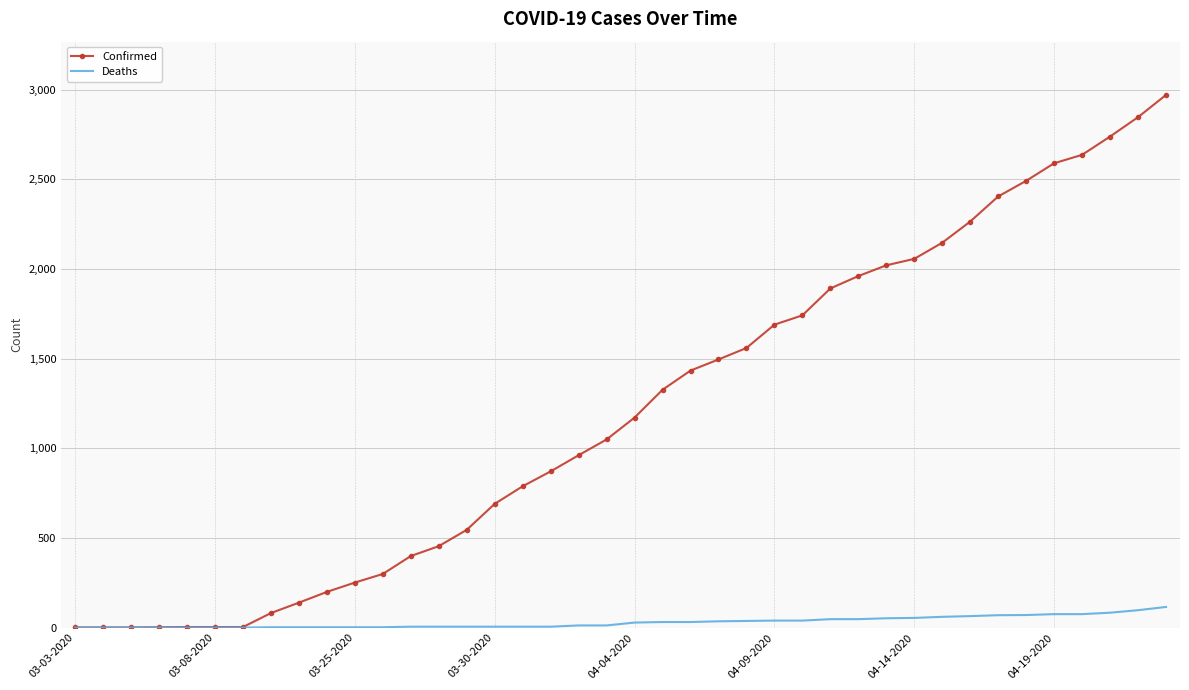

Rank the series by their average value, from highest to lowest.

Confirmed, Deaths